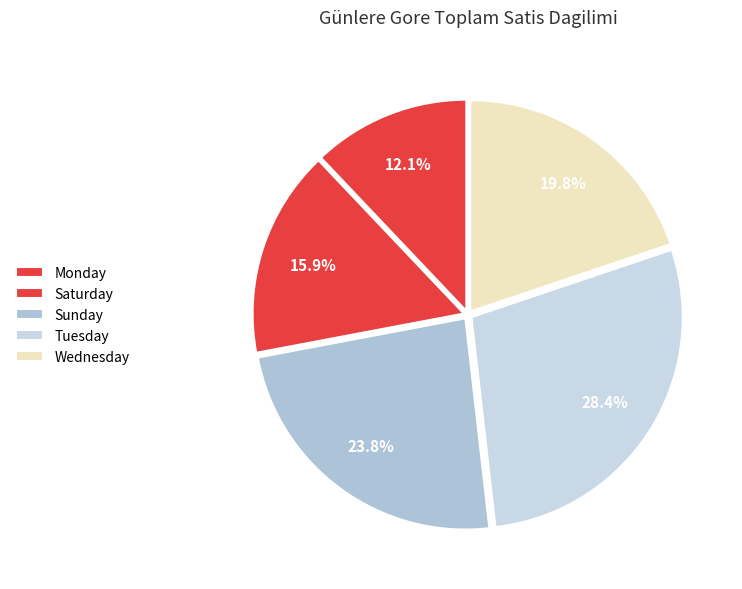

To the nearest percent, what portion does Sunday represent?

24%